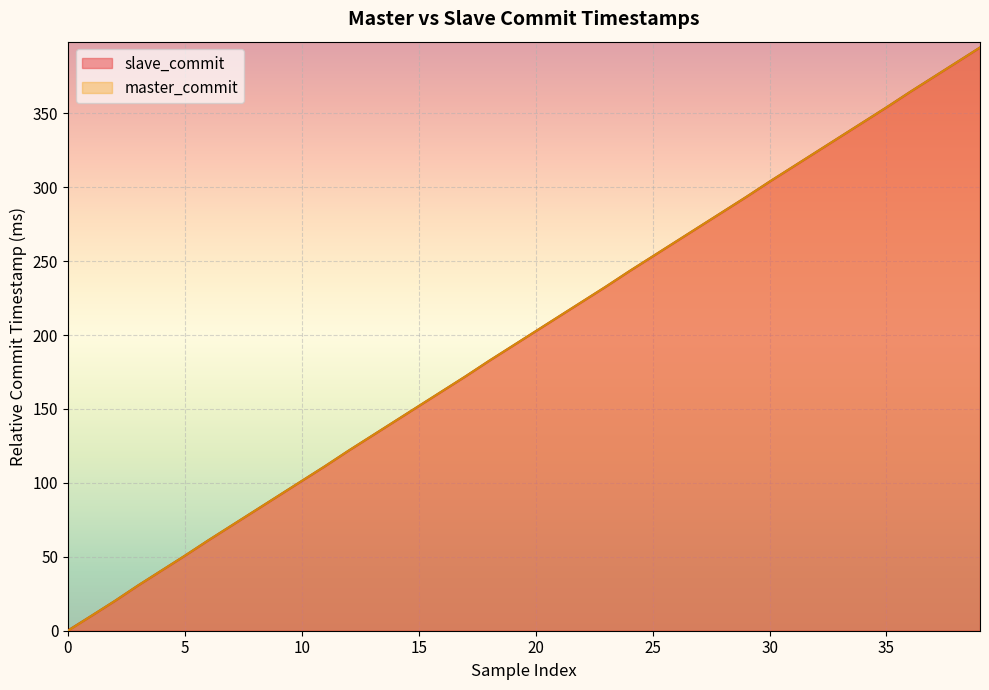

What is the difference between the maximum and minimum values?

394.3